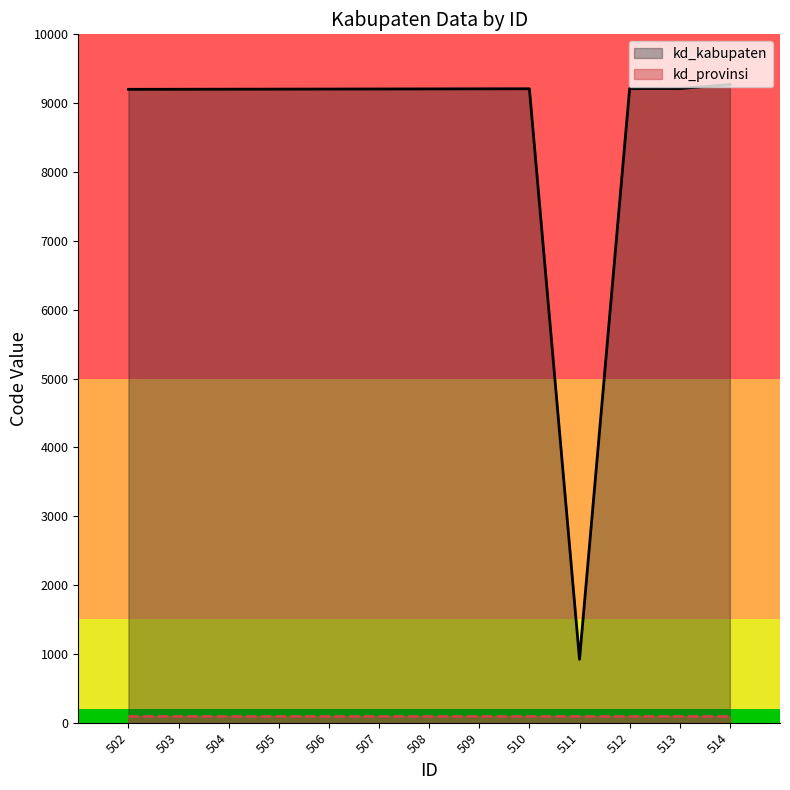

At which label is kd_provinsi closest to 92?

502